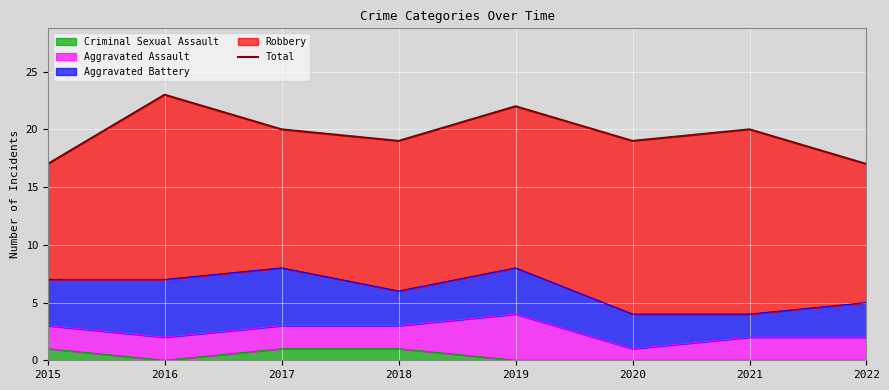

Rank the categories by value from lowest to highest.

2015, 2022, 2018, 2020, 2017, 2021, 2019, 2016